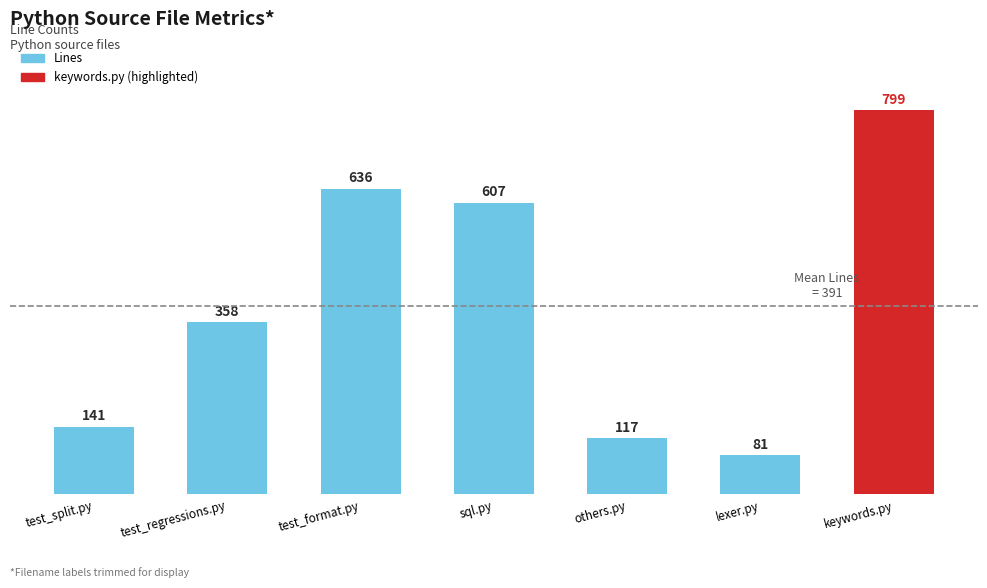

Which category has the highest value across all series?

keywords.py